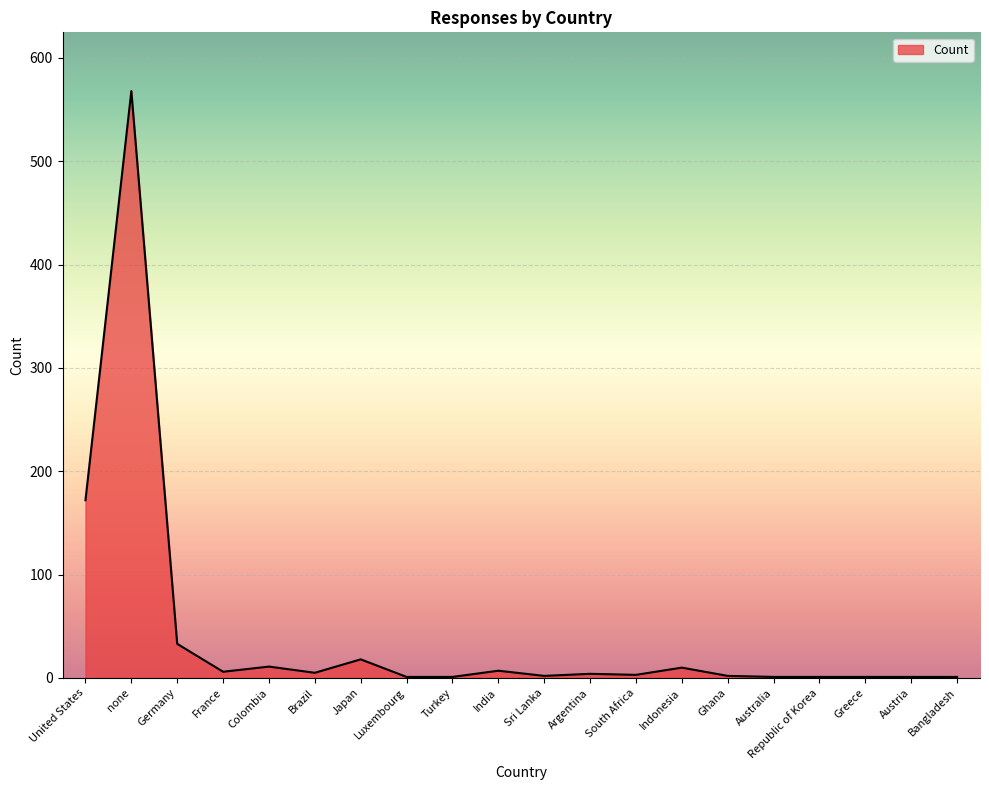

Does the chart display data point markers on the line(s)?

No